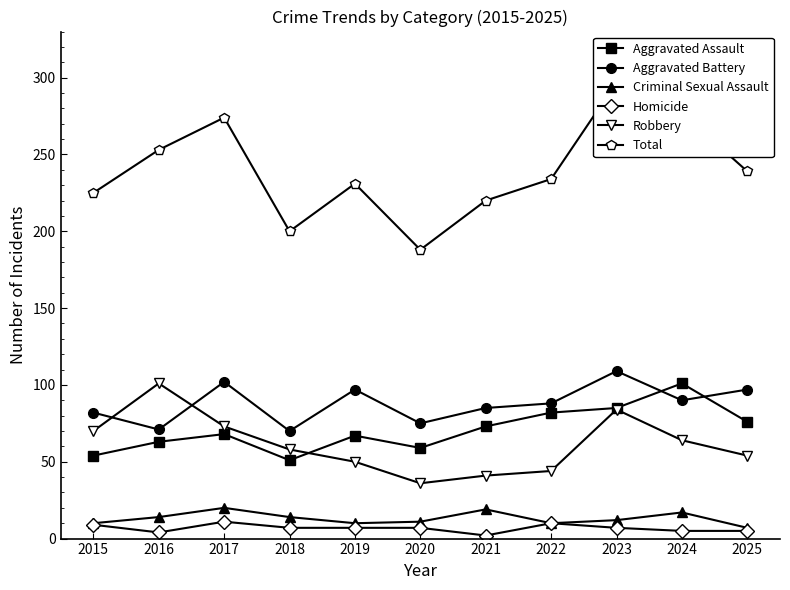

At 2016, list the series in order from largest to smallest.

Total, Robbery, Aggravated Battery, Aggravated Assault, Criminal Sexual Assault, Homicide